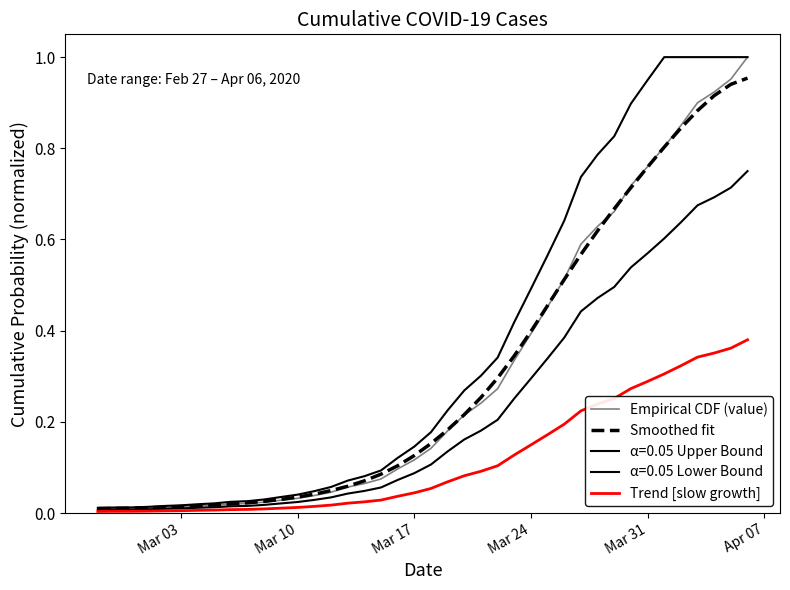

Does the chart have visible grid lines?

No